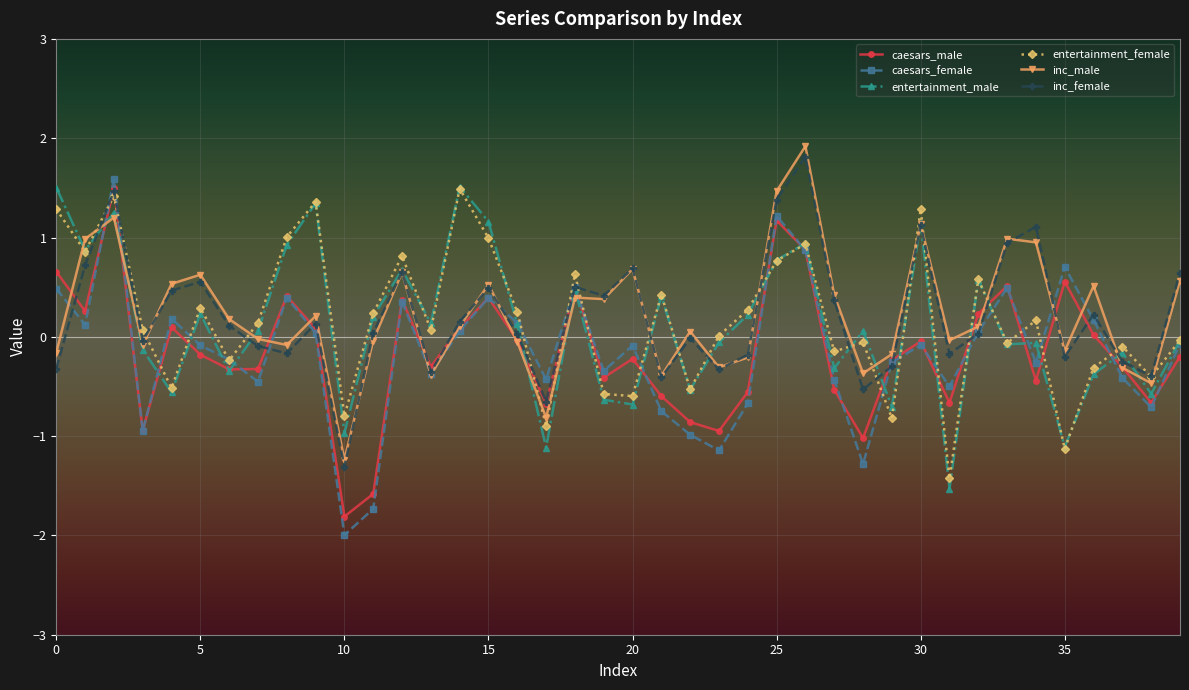

What is the value of the entertainment_male point at the 37th from the left?

-0.4